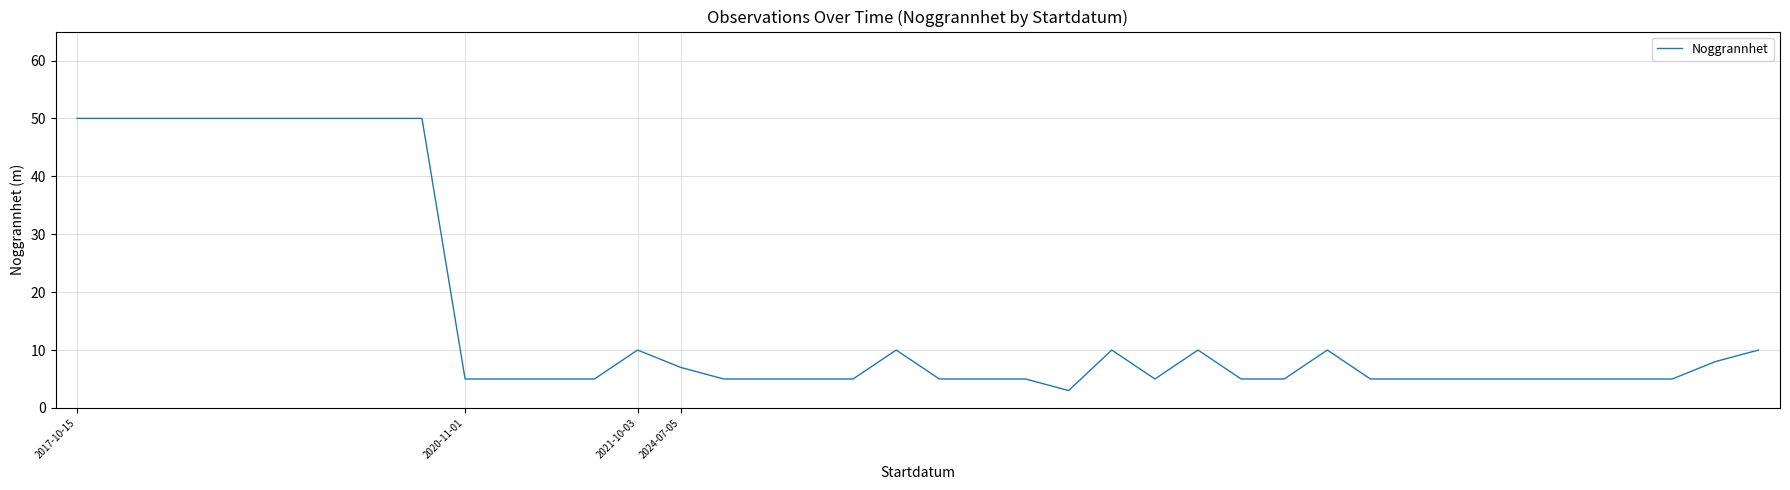

What is the smallest value displayed?

3